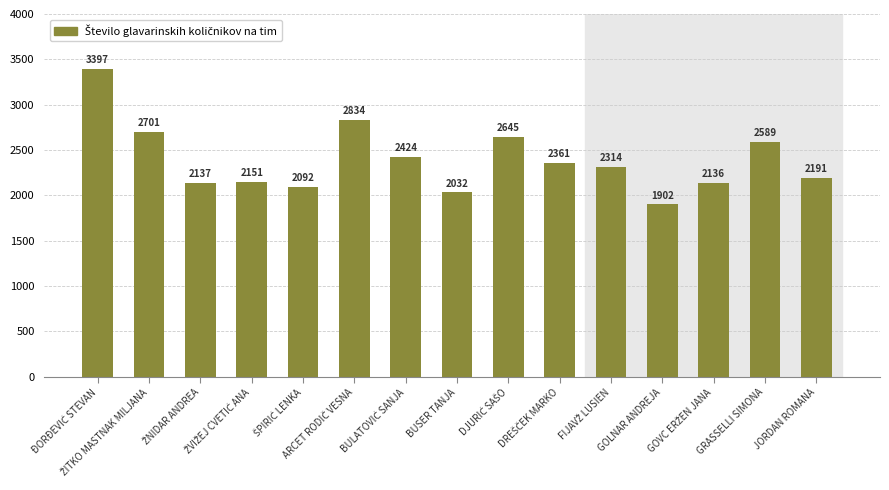

Does the chart contain stacked bars?

No